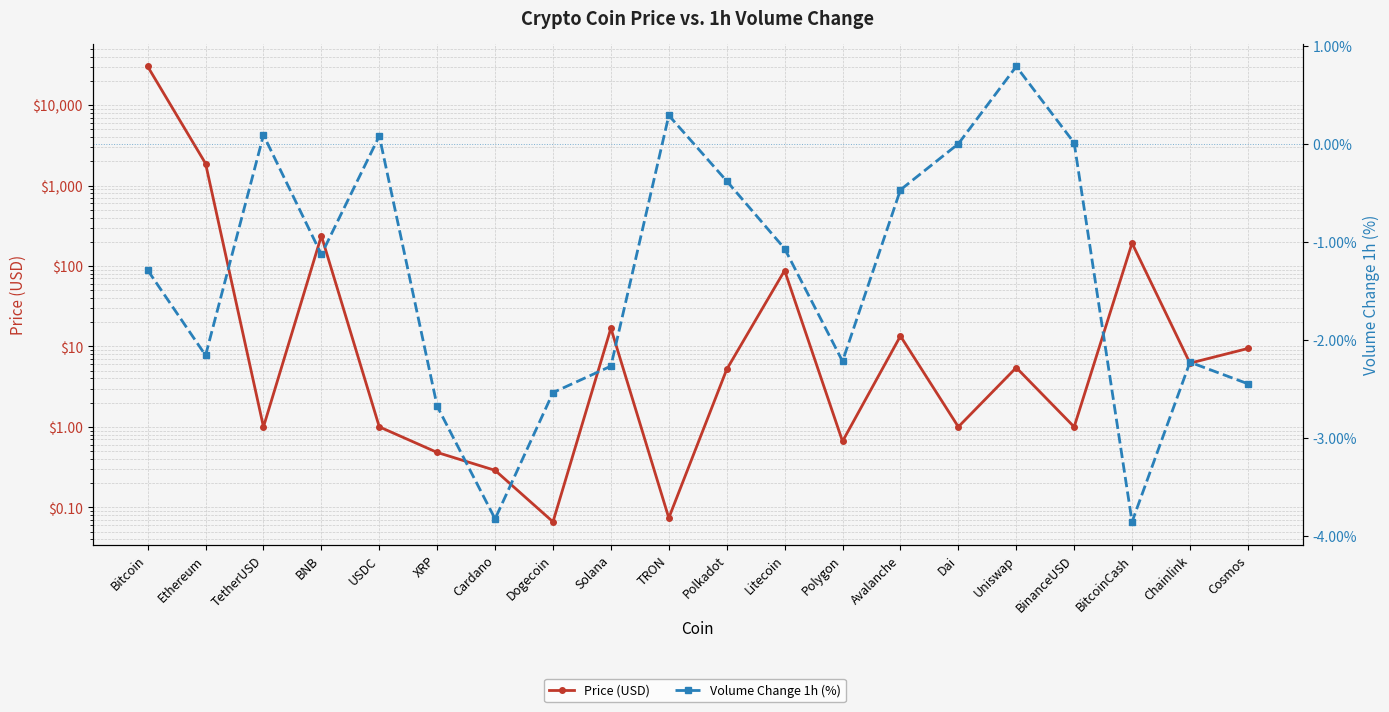

How many data points in Price (USD) are less than 5?

9